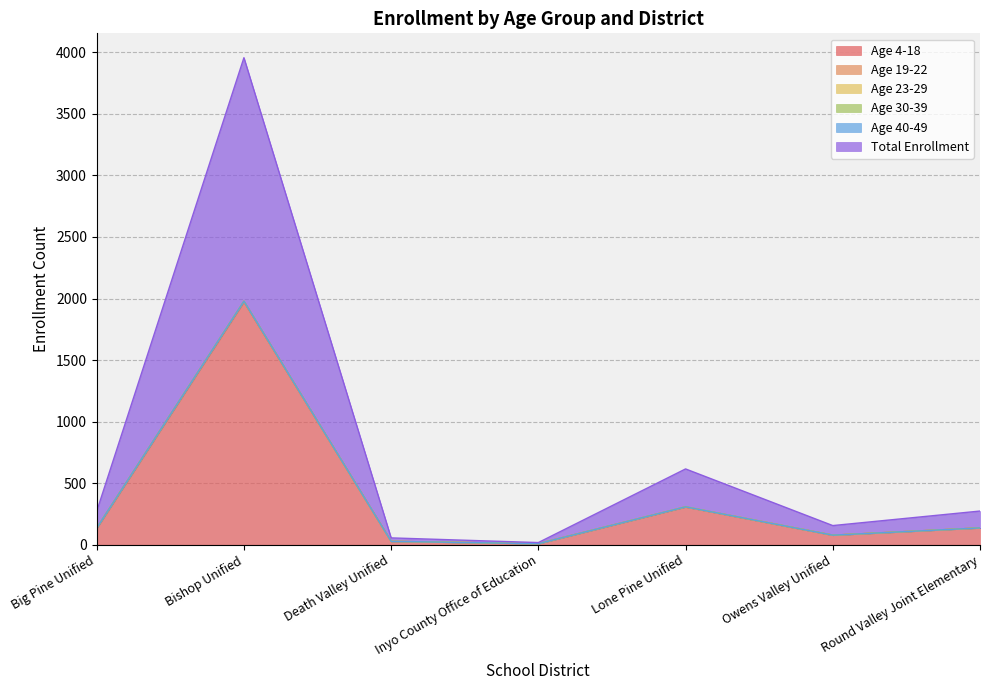

True or false: Age 4-18 and Age 30-39 intersect in this chart.

False